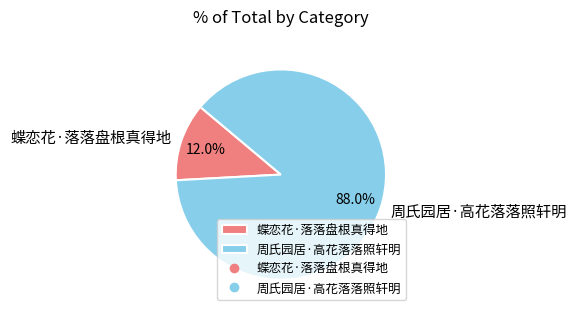

Which slice represents more than half of the pie?

周氏园居·高花落落照轩明